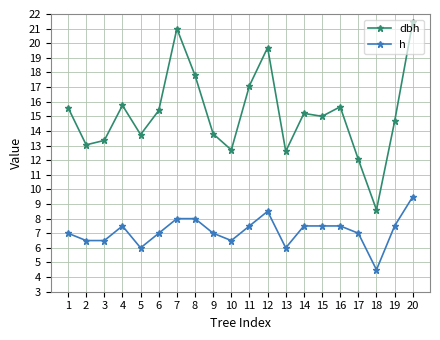

Does the chart have visible grid lines?

Yes